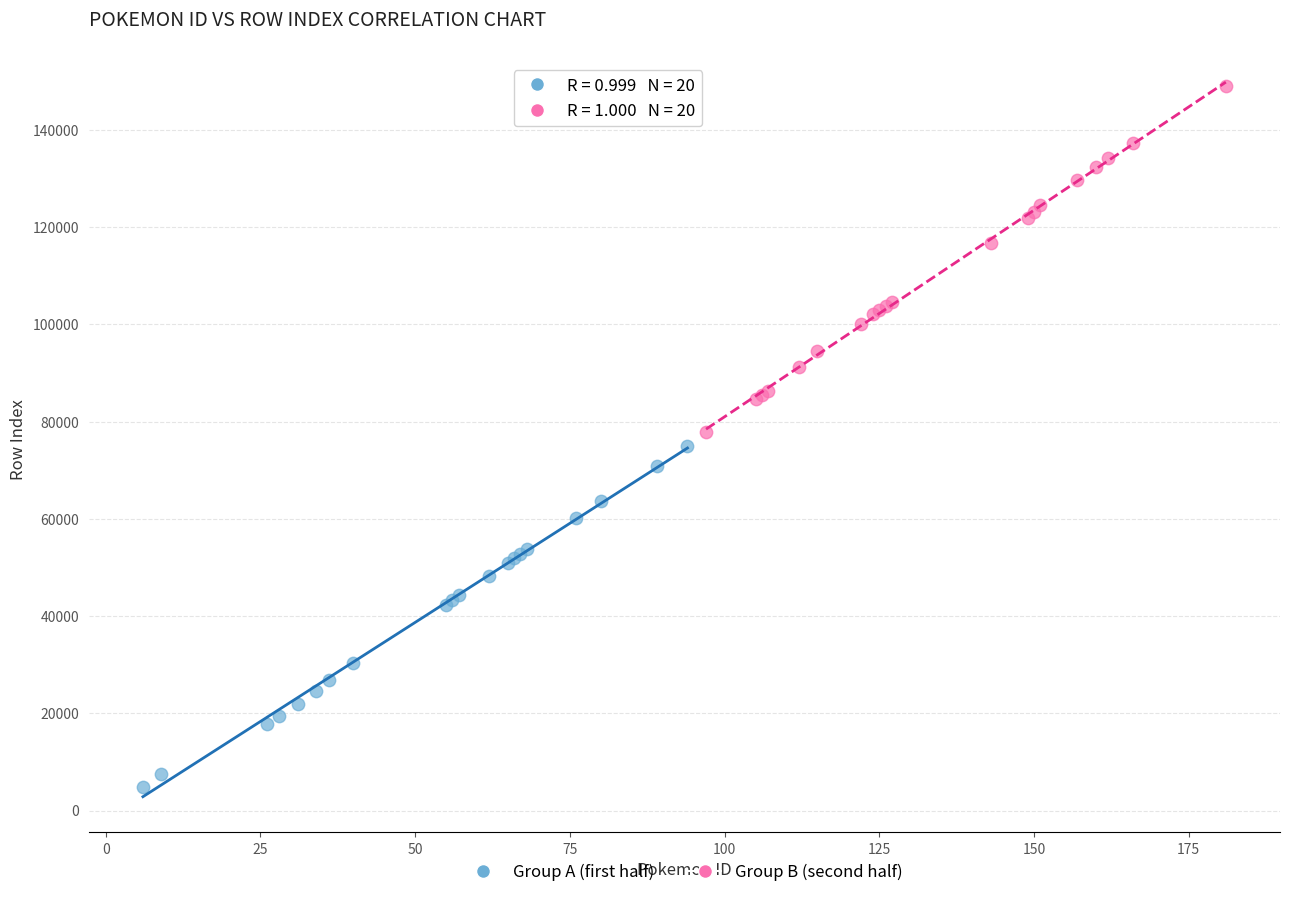

Which series reaches the minimum Y coordinate?

Group A (first half)